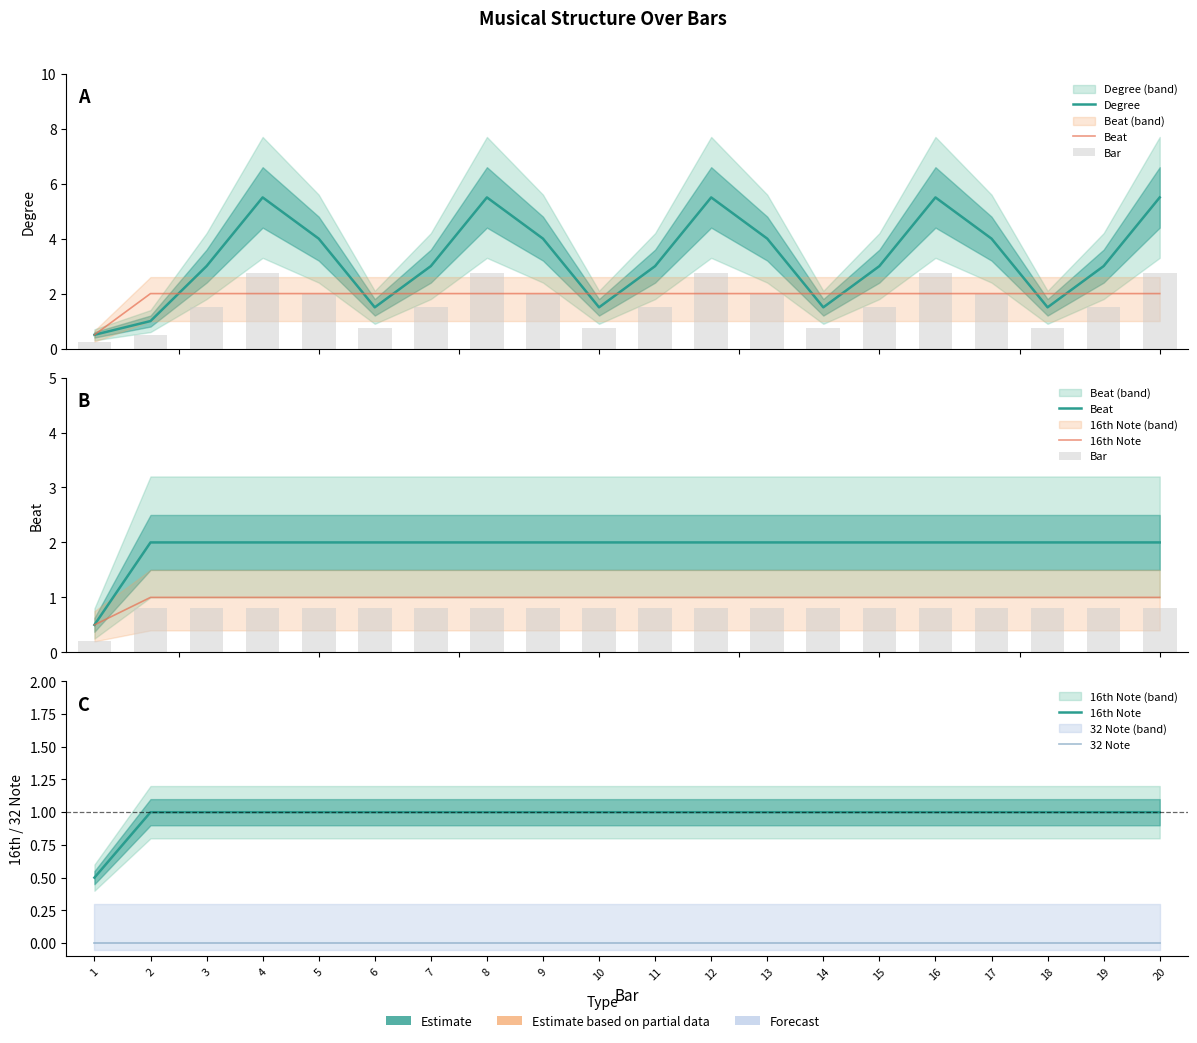

The Bar series shows 0.8 at 3. True or false?

True